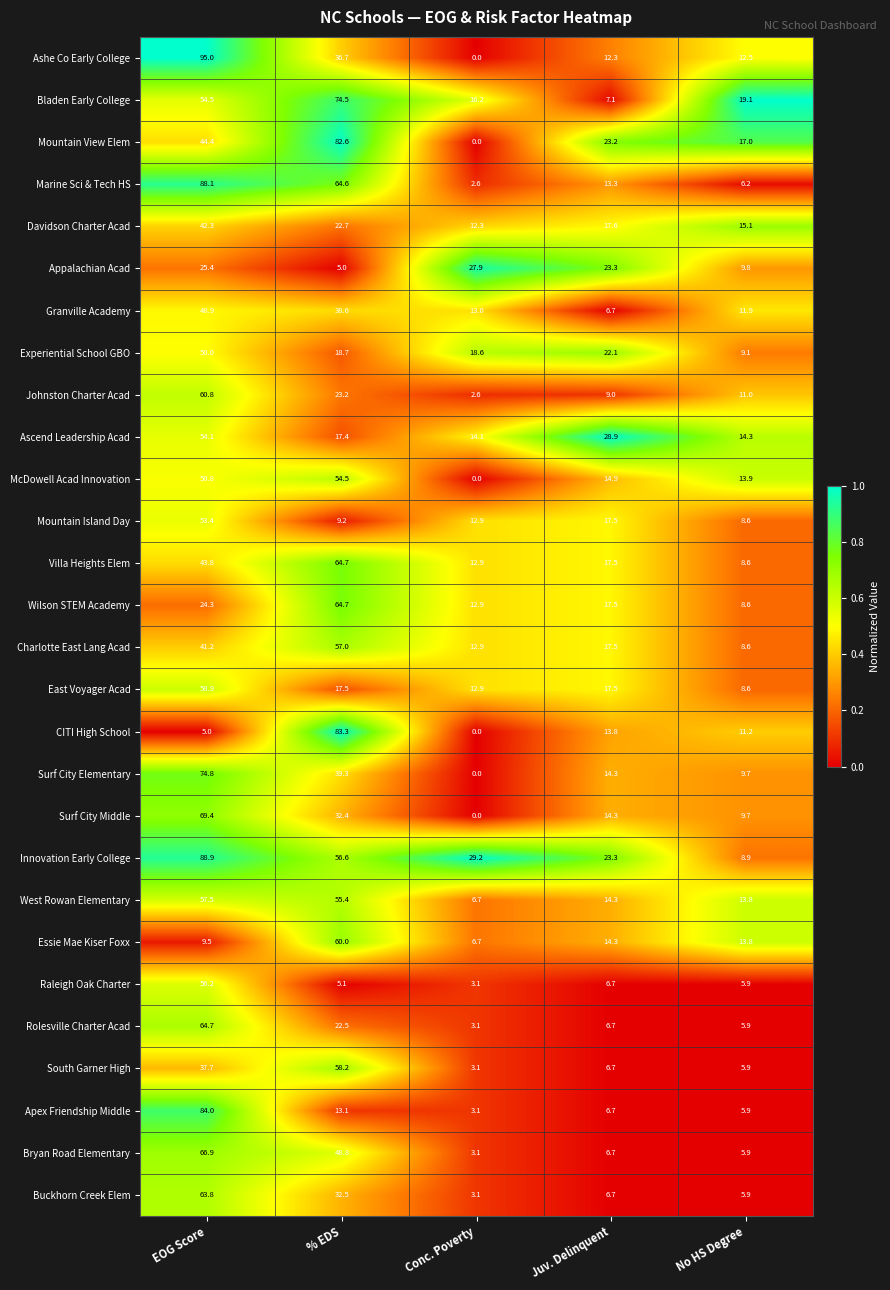

Rank the categories by McDowell Acad Innovation value from lowest to highest.

Conc. Poverty, No HS Degree, Juv. Delinquent, EOG Score, % EDS